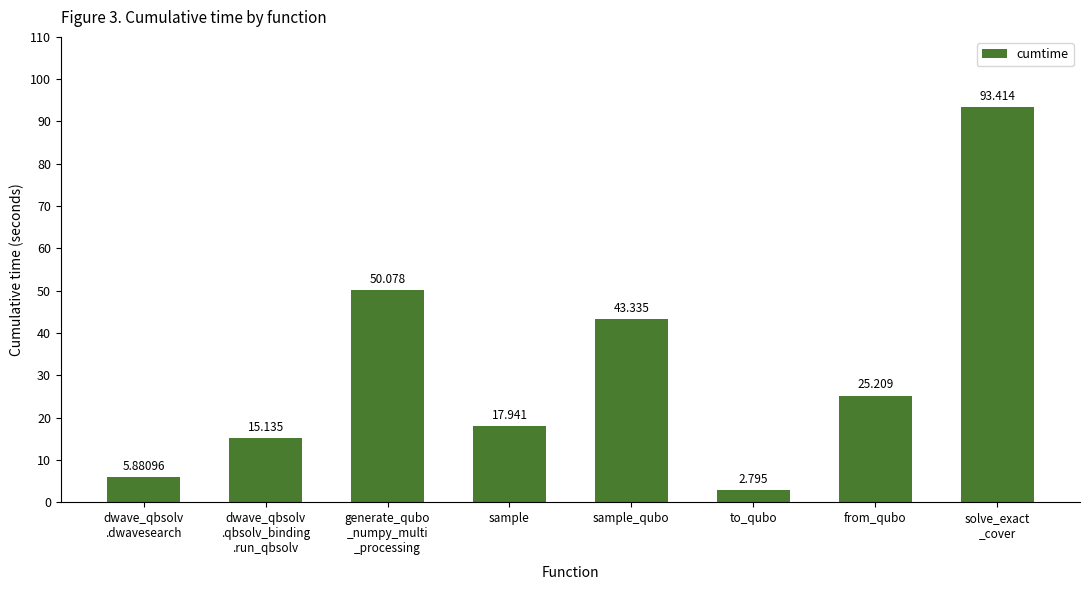

Count the number of values greater than 25.

4